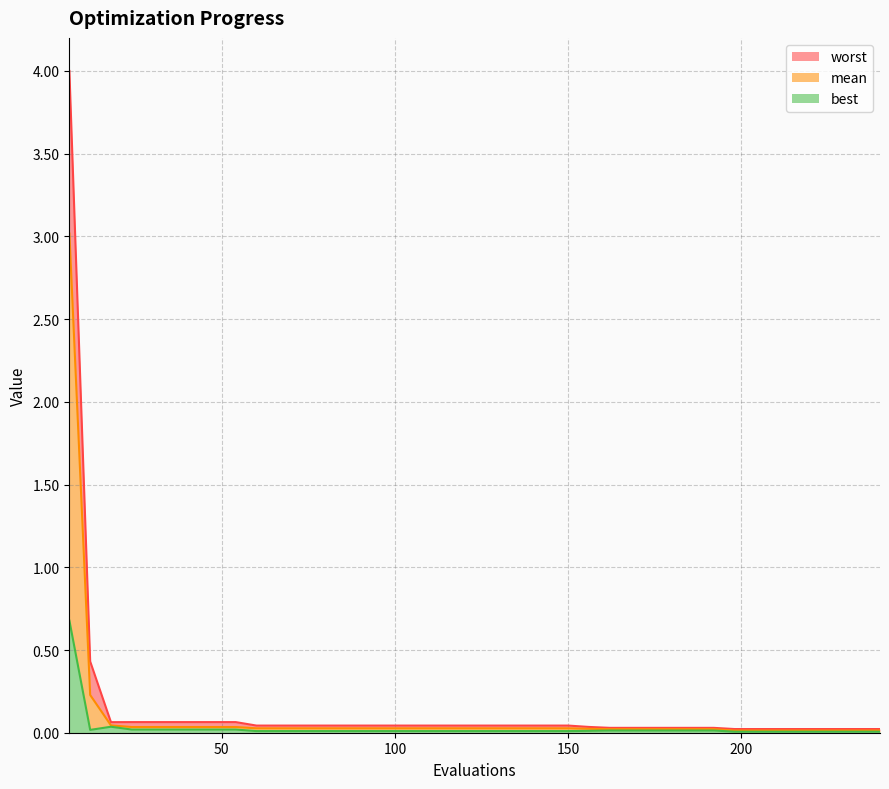

Is the value of worst at 132 greater than the value of best at 48?

Yes